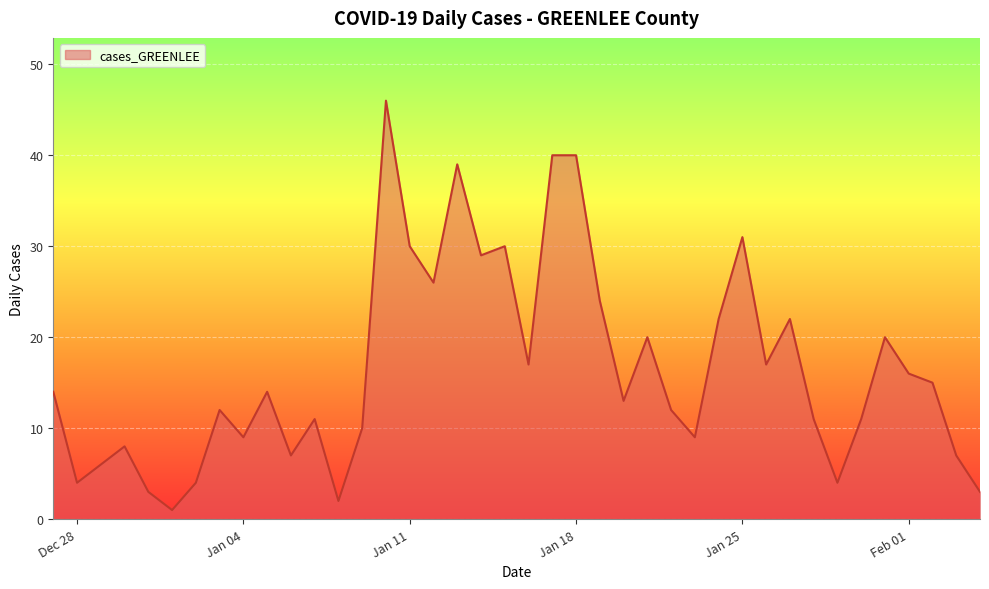

What is the maximum value shown in the chart?

46